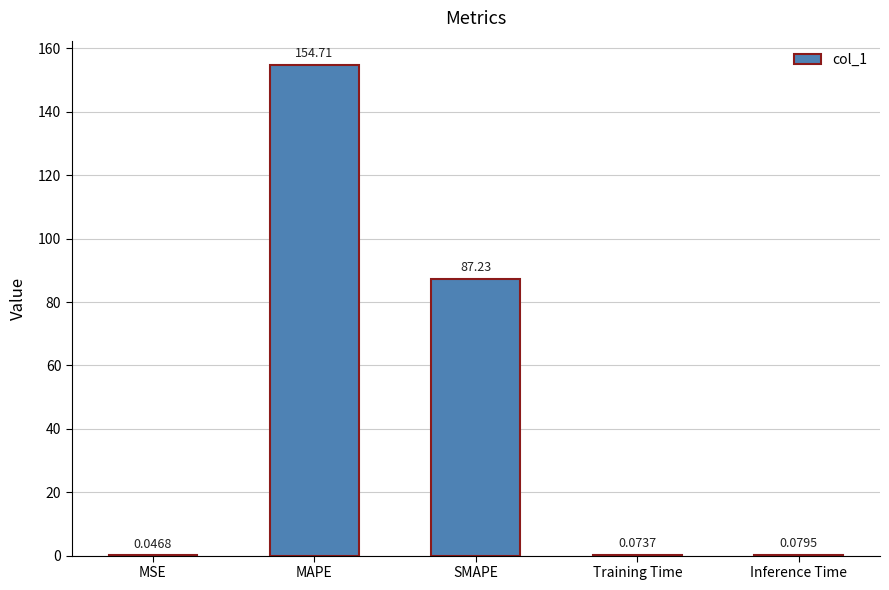

At which category does the chart reach its peak across all series?

MAPE